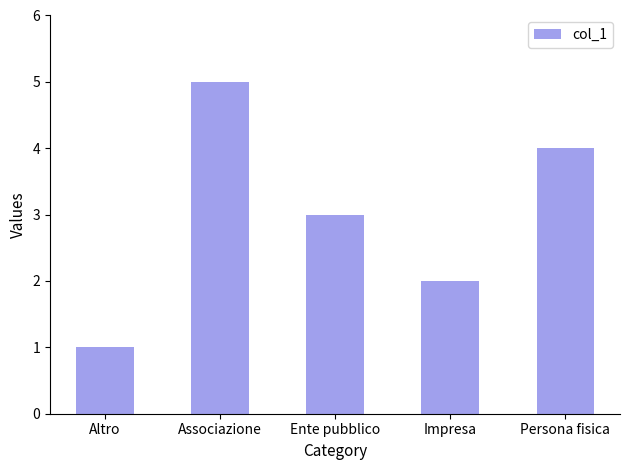

Which label corresponds to the smallest value in the chart?

Altro